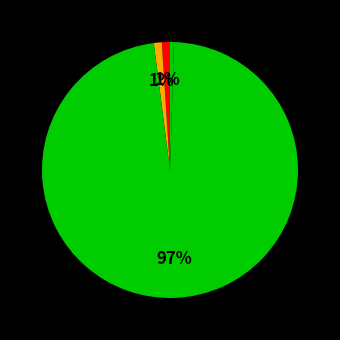

Is there any slice that represents more than half of the pie?

Yes